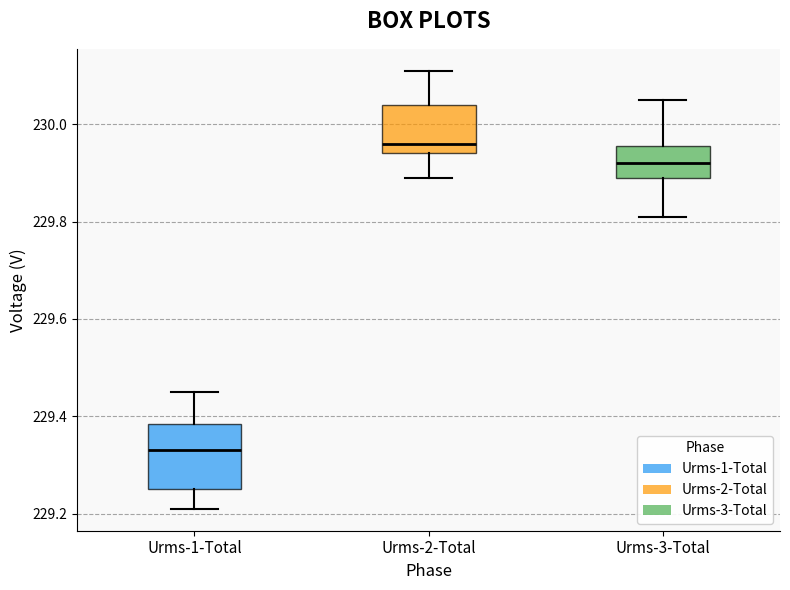

Reading left to right, transcribe this box plot: for each box, give where its median line is, the range the box spans, and where its two whiskers end, as read against the y-axis. The values are not printed on the chart, so give them approximately, as read against the axis.

Urms-1-Total: median 229.34, box 229.26 to 229.38, whiskers 229.22 to 229.46
Urms-2-Total: median 229.96, box 229.94 to 230.04, whiskers 229.90 to 230.12
Urms-3-Total: median 229.92, box 229.90 to 229.96, whiskers 229.82 to 230.06